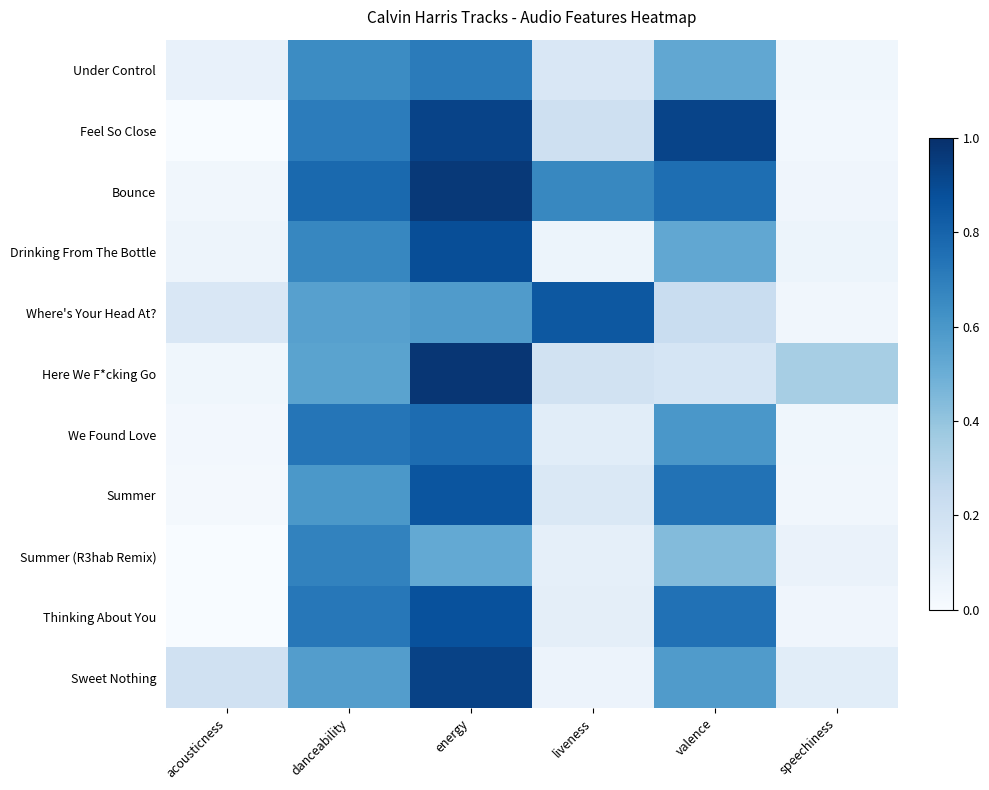

What is the total value across all series at acousticness?

0.6